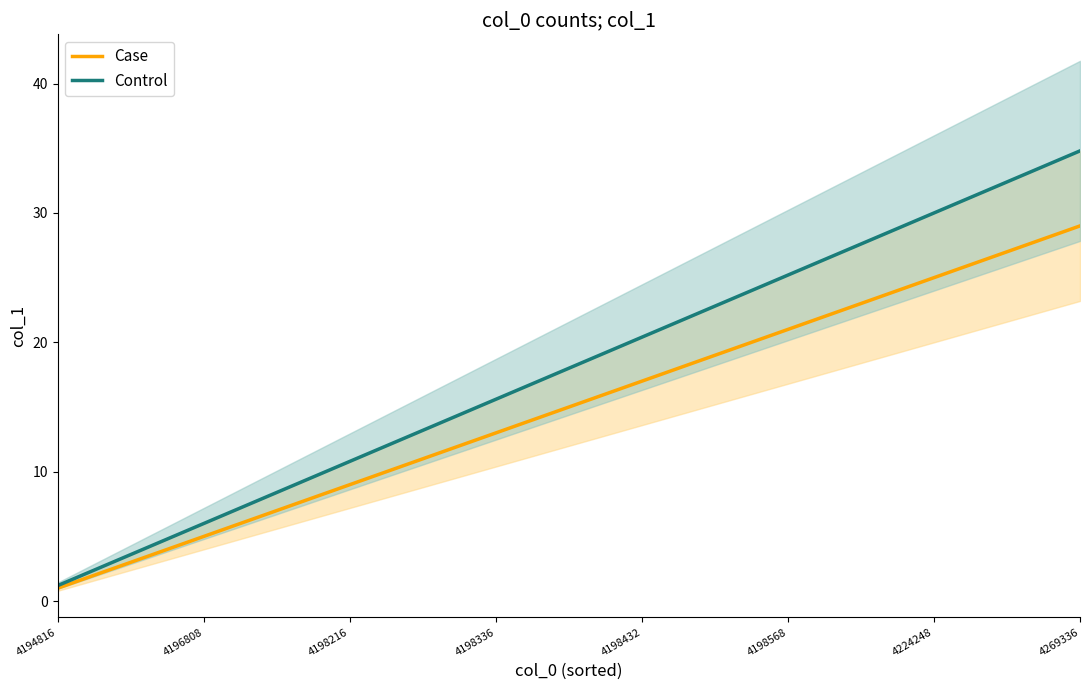

What is the average value of the Case series?

15